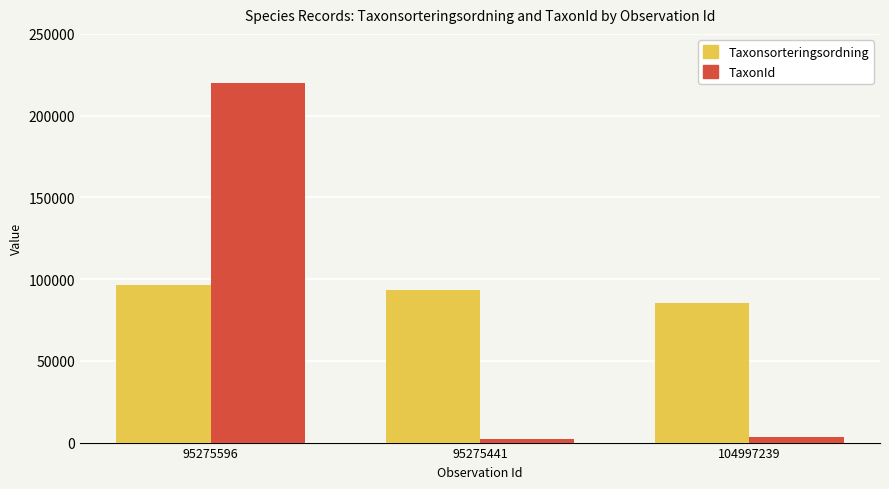

What is the sum of the TaxonId values at 95275441 and 95275596?

221978